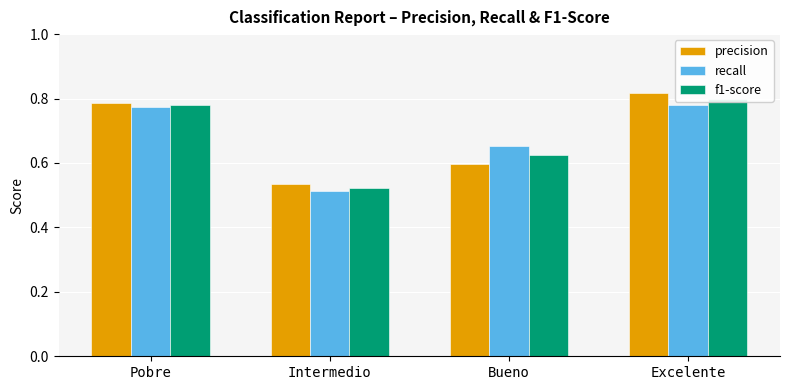

What is the label of the 2nd bar from the right?

Bueno